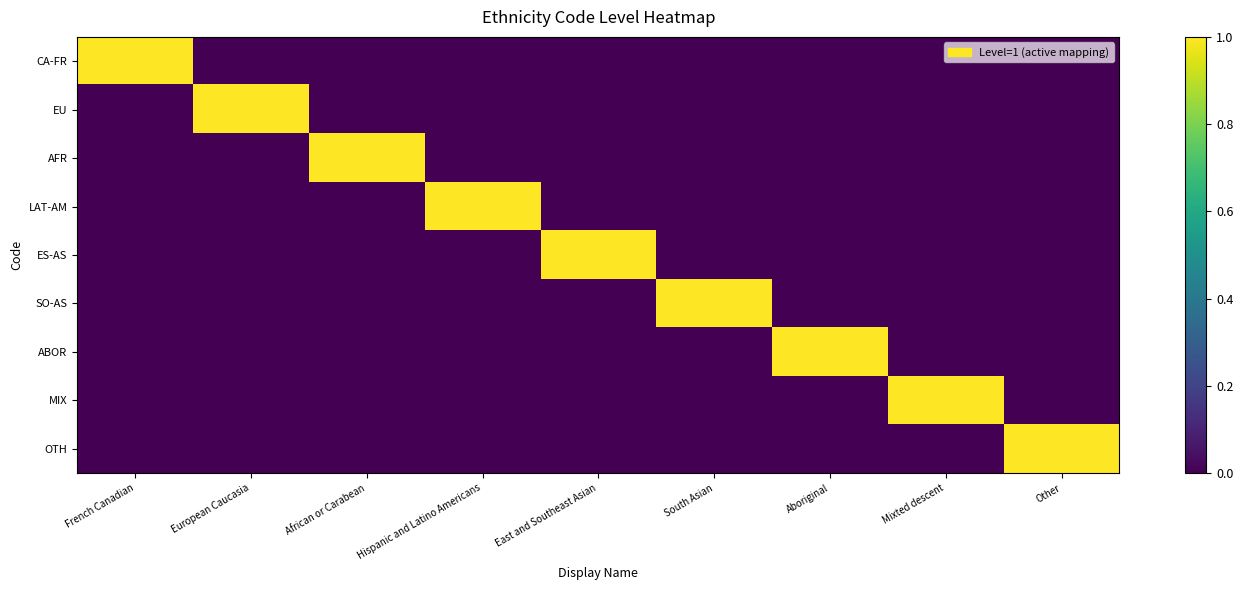

At which category is the sum across all series the highest?

French Canadian